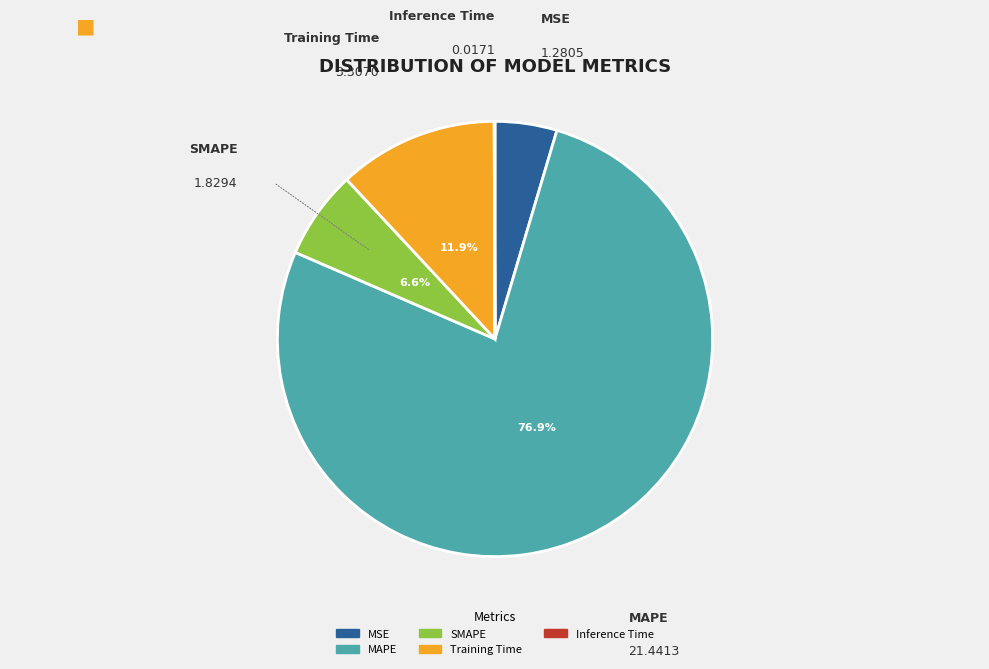

Which category accounts for the majority?

MAPE